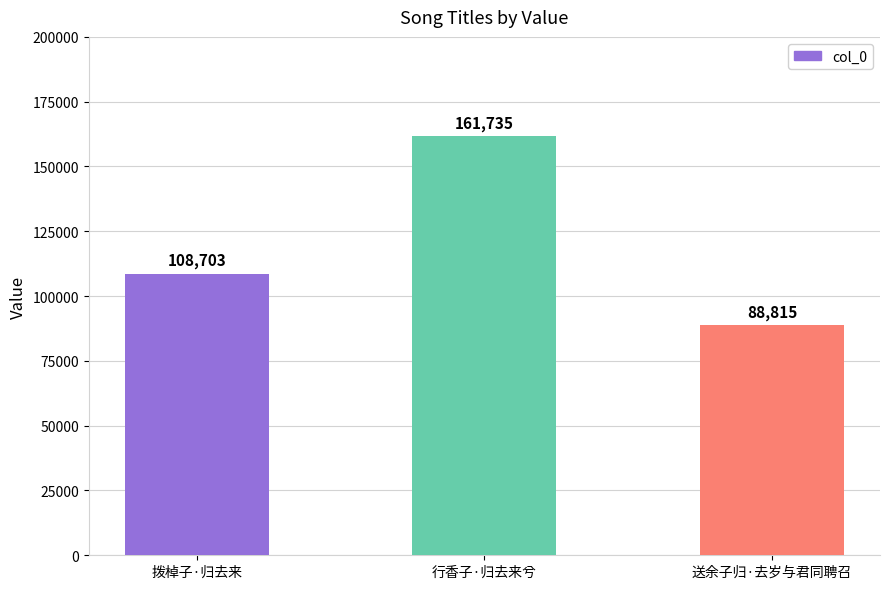

Which has a higher value, 行香子·归去来兮 or 送余子归·去岁与君同聘召?

行香子·归去来兮